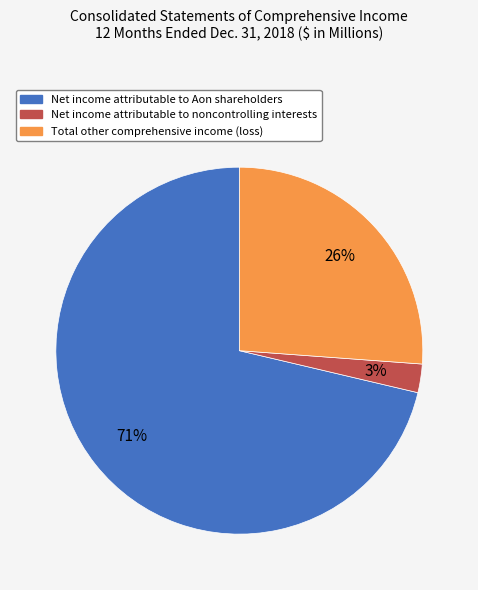

Count the number of slices in the pie.

3